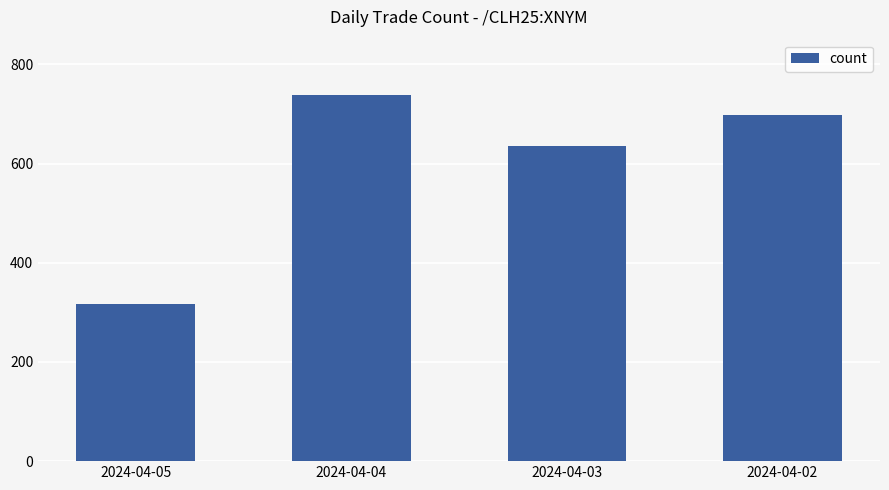

Reading left to right, transcribe all the data shown in this chart.

316	739	636	699